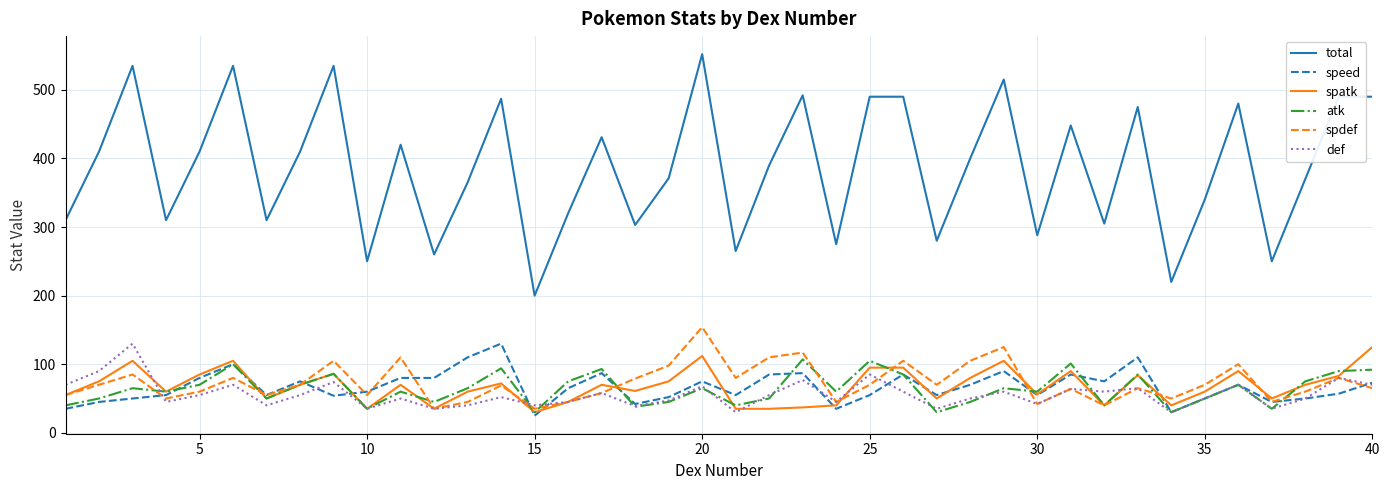

At how many categories does at least one series exceed 505?

5